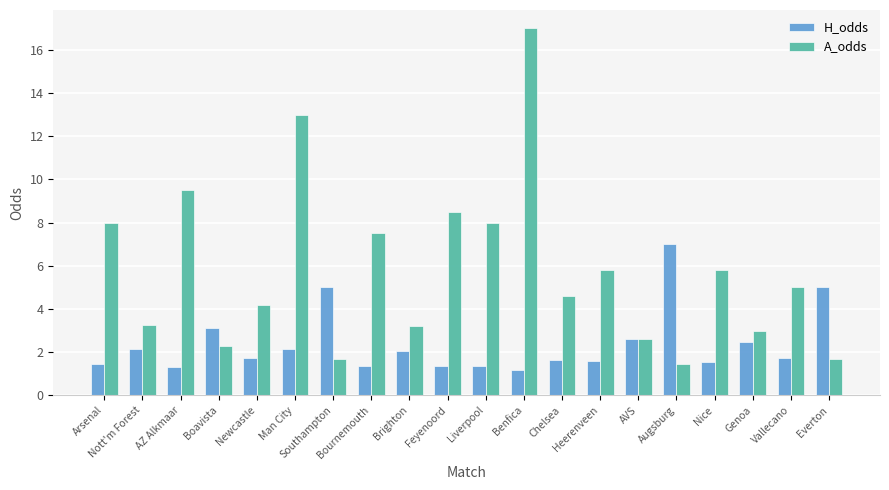

List the series in order of their peak value, highest first.

A_odds, H_odds